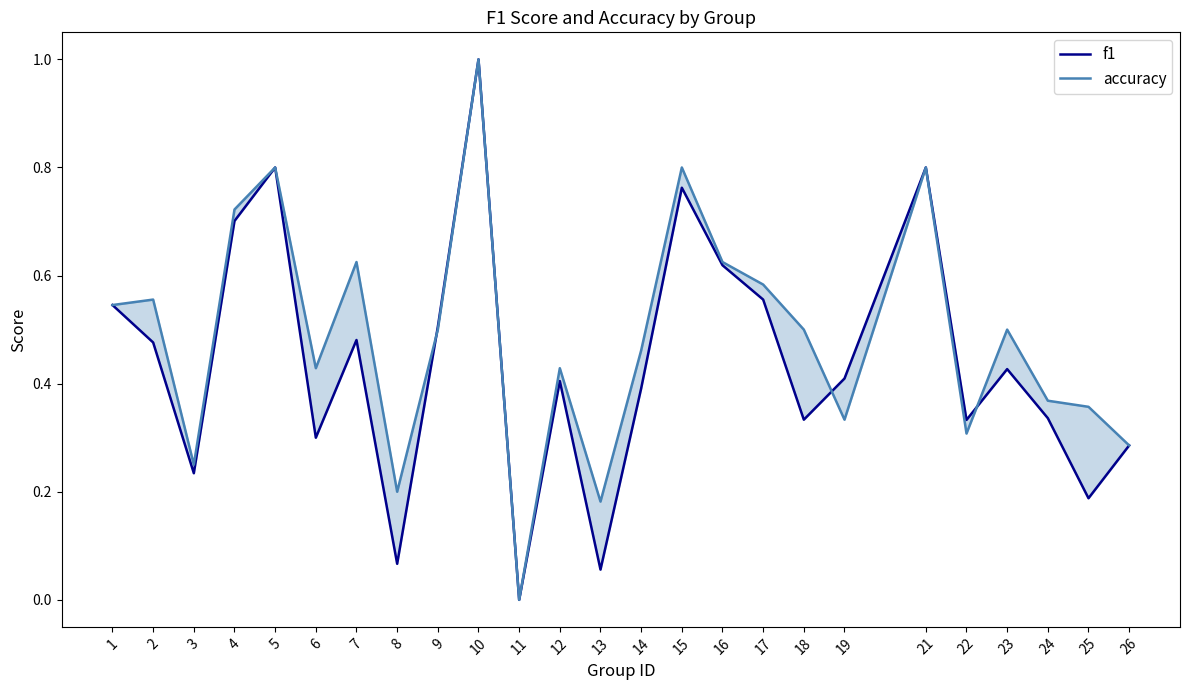

Rank the series by their average value, from highest to lowest.

accuracy, f1